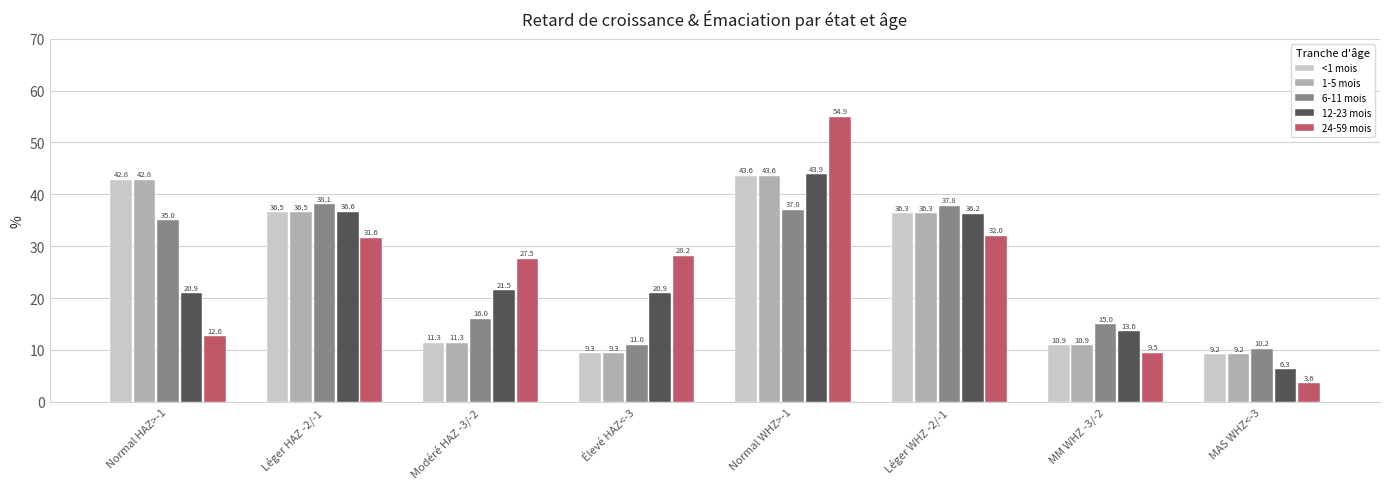

List the labels in order of 6-11 mois value, largest first.

Léger HAZ -2/-1, Léger WHZ -2/-1, Normal WHZ>-1, Normal HAZ>-1, Modéré HAZ -3/-2, MM WHZ -3/-2, Élevé HAZ<-3, MAS WHZ<-3